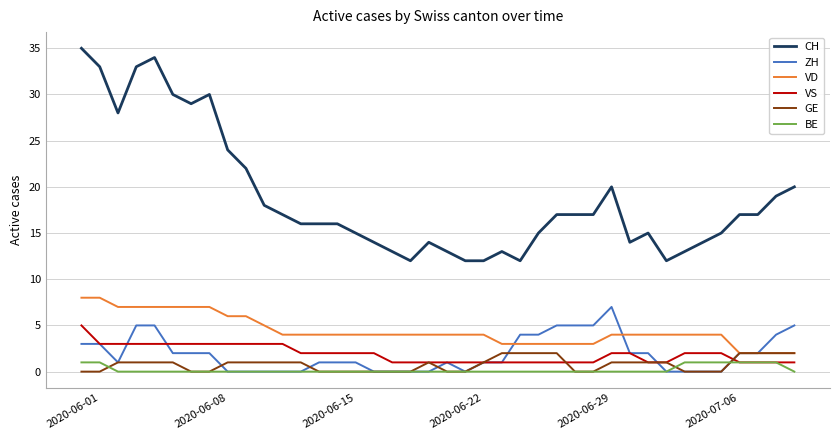

At how many categories does at least one series exceed 31?

4